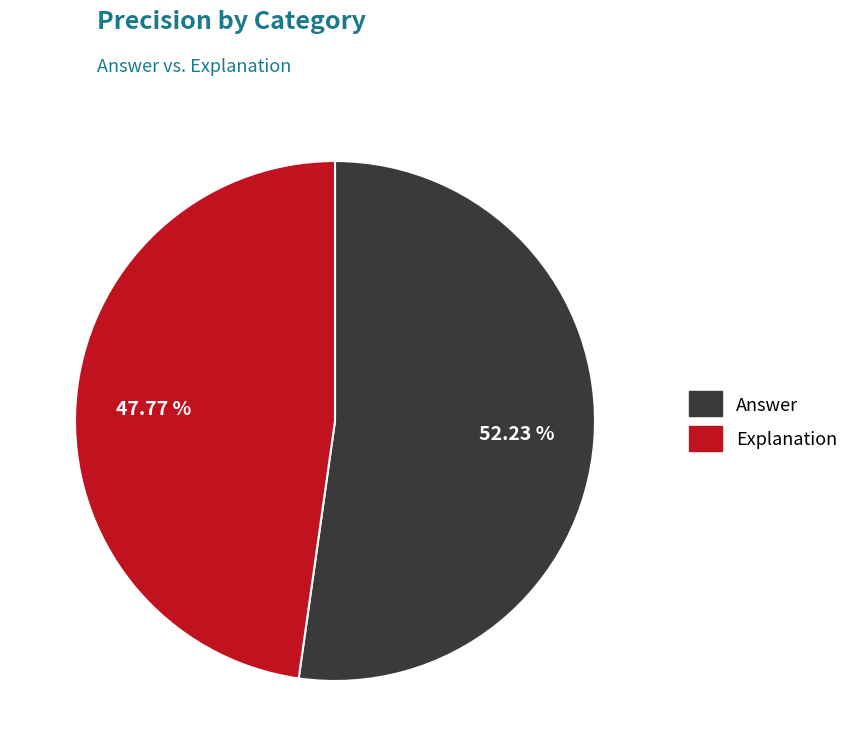

To the nearest percent, what is the average slice percentage?

50%